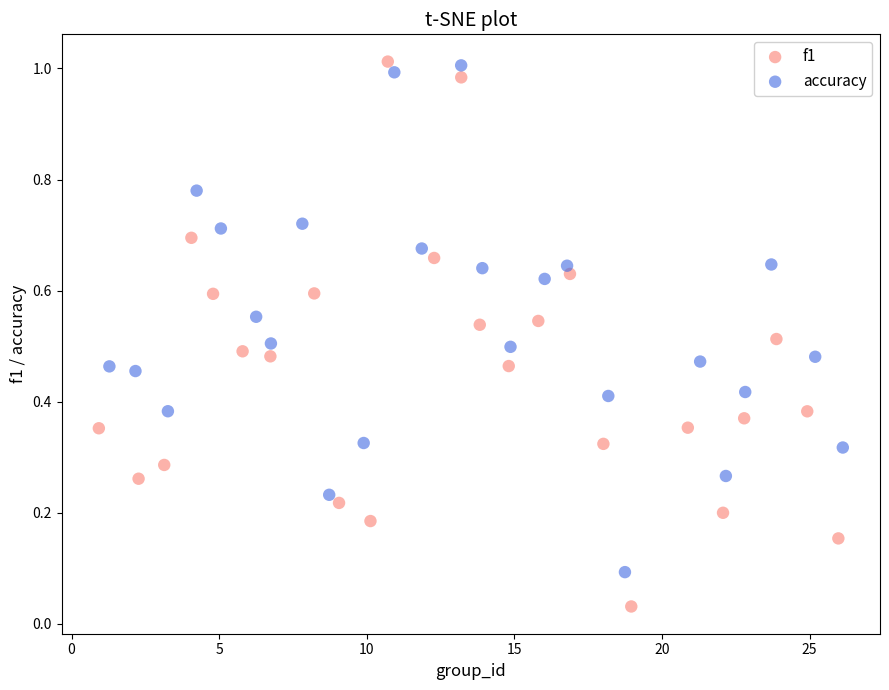

What are all the series names shown in the legend?

f1, accuracy